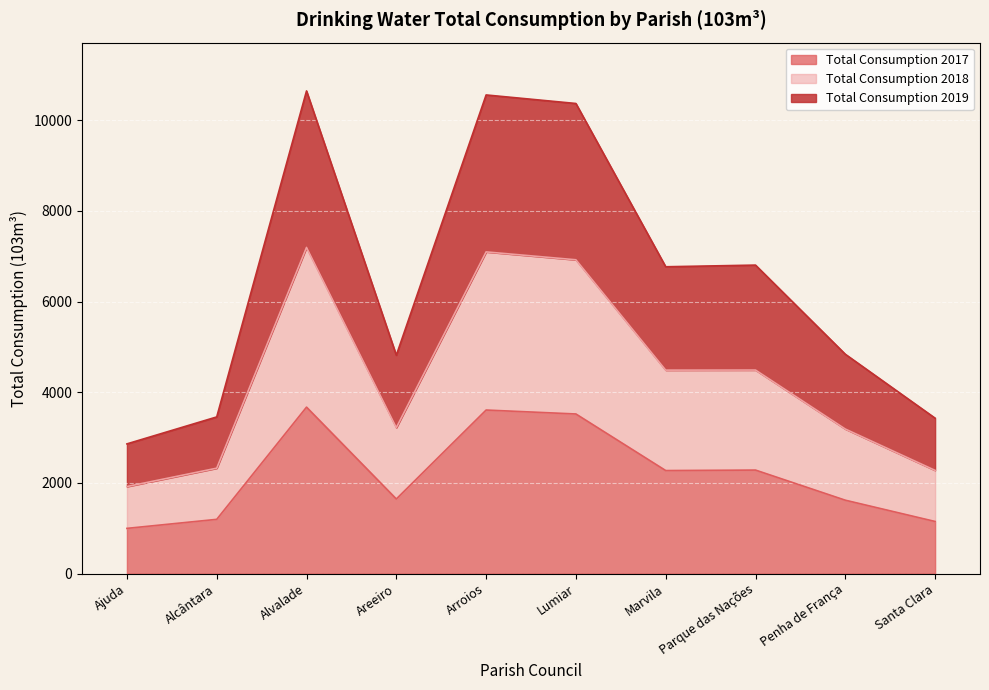

True or false: Total Consumption 2017 has a value of 1197.3 at Alcântara.

True